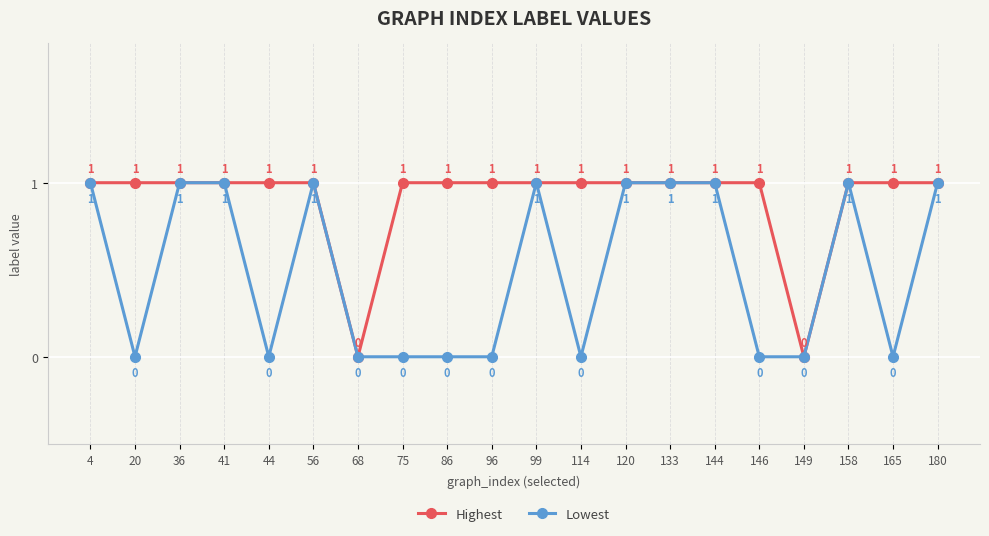

Reading left to right, what are all the values shown in this chart?

Highest: 1	1	1	1	1	1	0	1	1	1	1	1	1	1	1	1	0	1	1	1
Lowest: 1	0	1	1	0	1	0	0	0	0	1	0	1	1	1	0	0	1	0	1